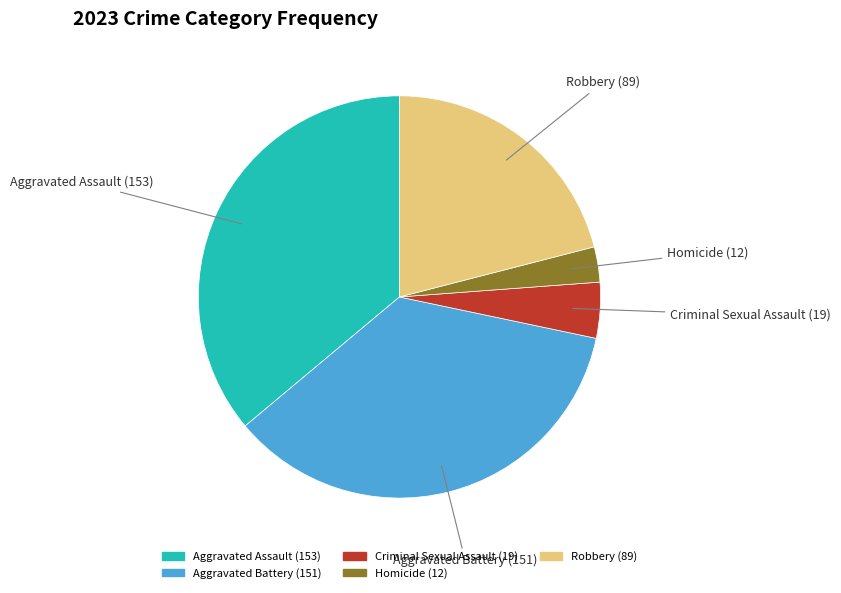

Which slice is the smallest?

Homicide